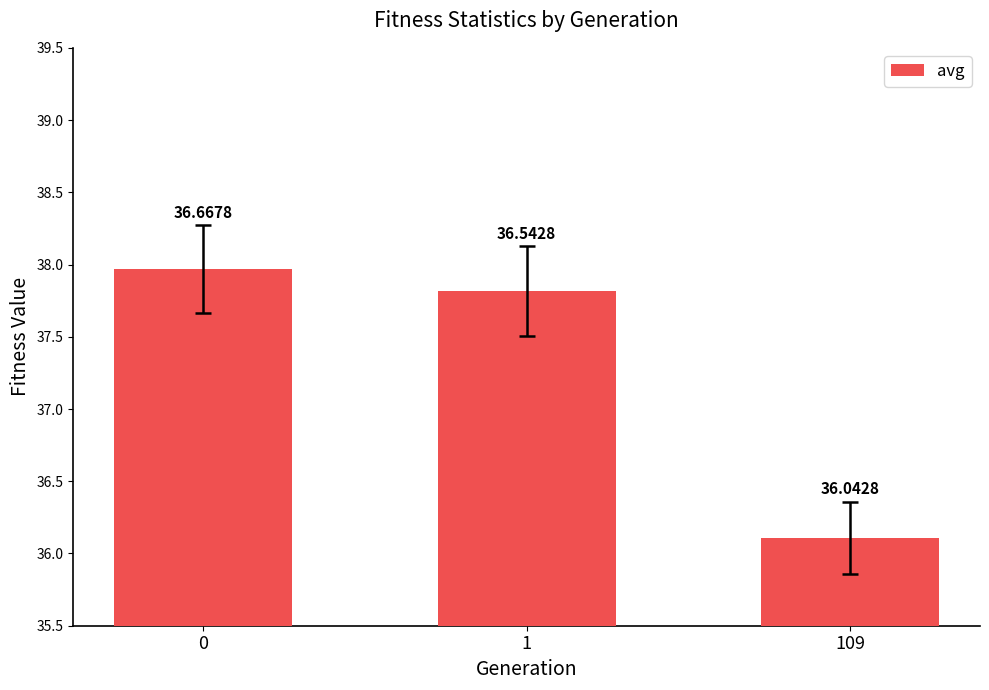

What is the difference between the maximum and minimum values?

1.9